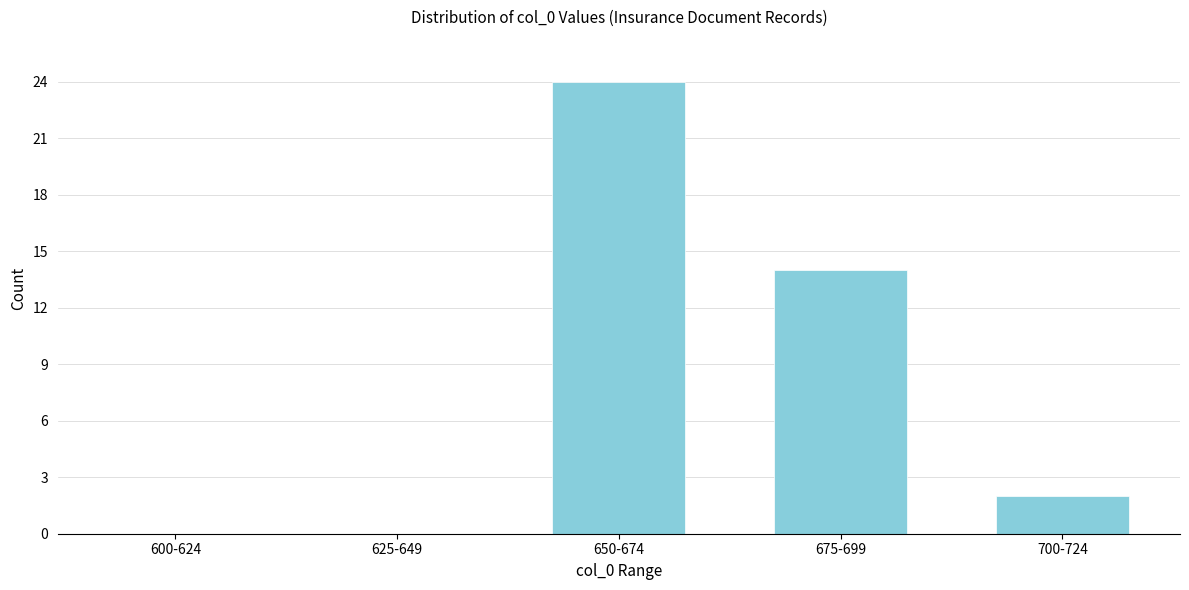

Reading right to left, list all the values displayed in this chart.

700-724=2	675-699=14	650-674=24	625-649=0	600-624=0